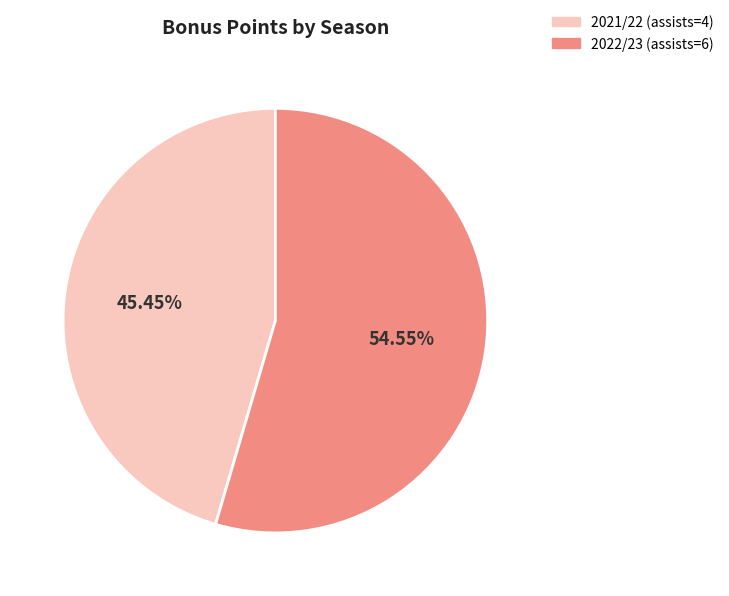

Which category has the biggest portion of the pie?

2022/23 (assists=6)